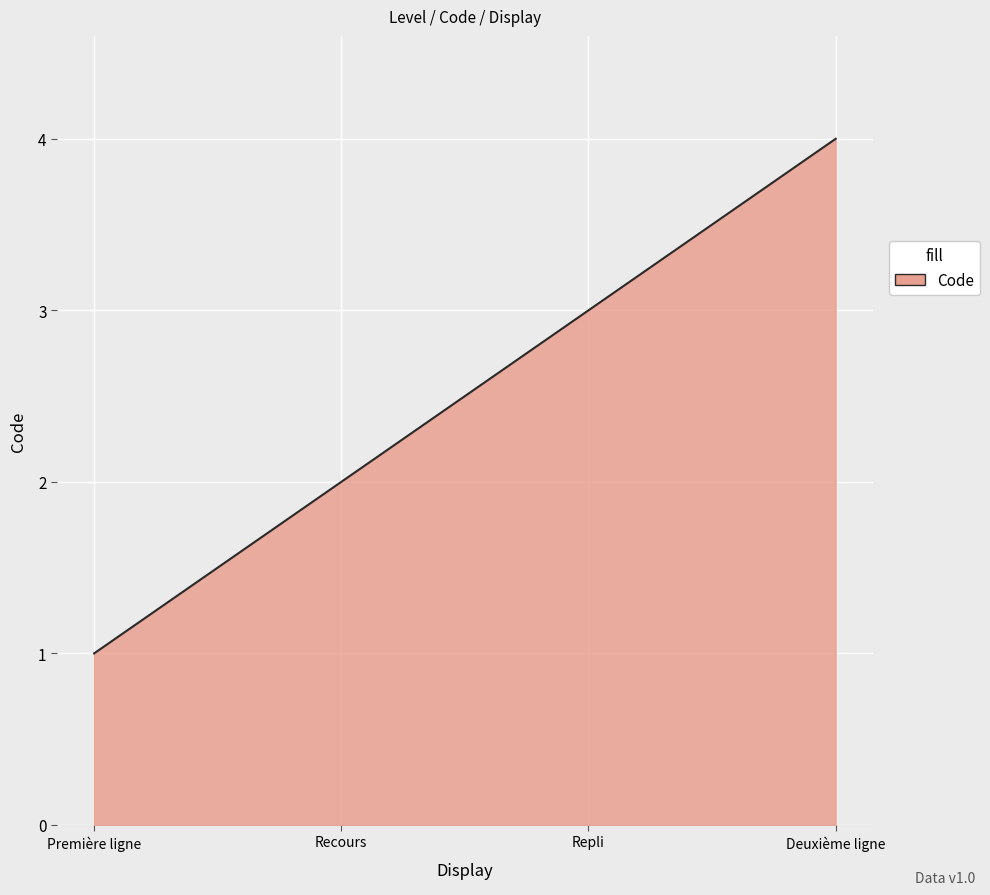

What is the maximum value shown in the chart?

4.0